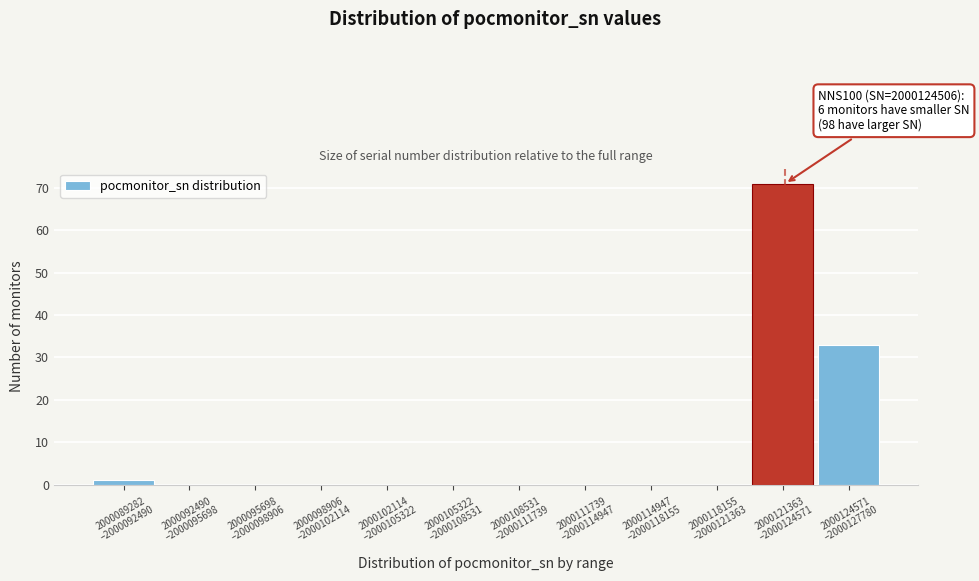

What is the sum of all values?

105